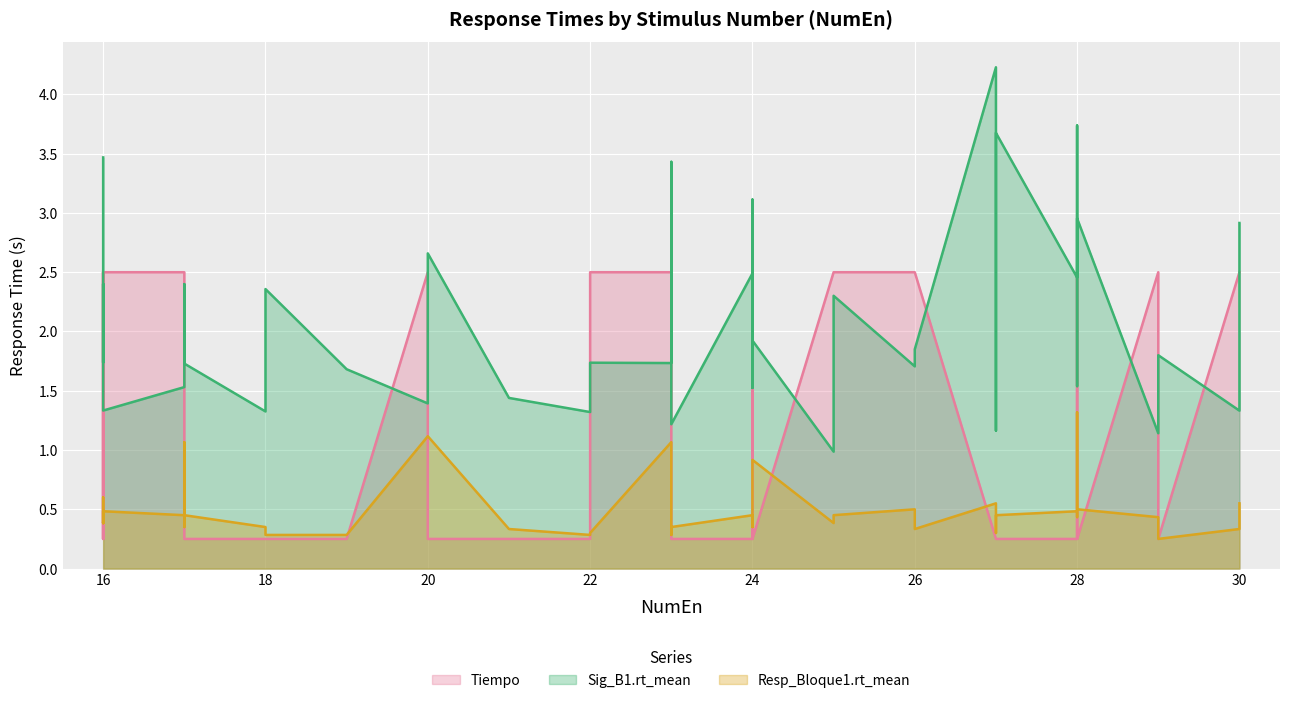

What are all the series names shown in the legend?

Tiempo, Sig_B1.rt_mean, Resp_Bloque1.rt_mean